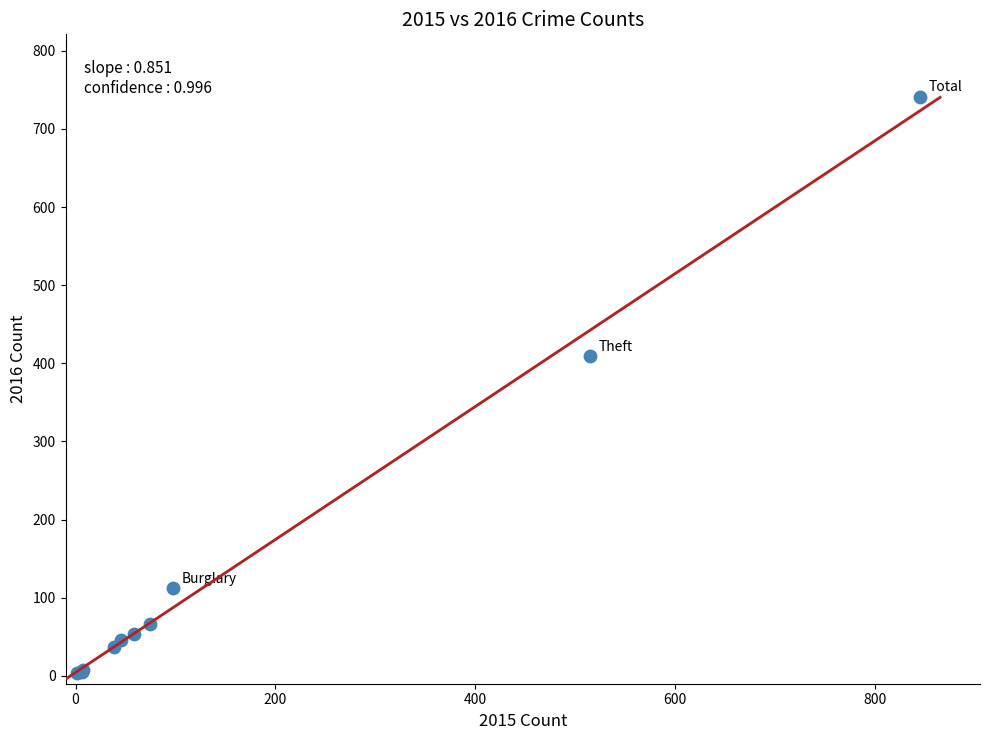

What Y value in the scatter plot is closest to 372?

409